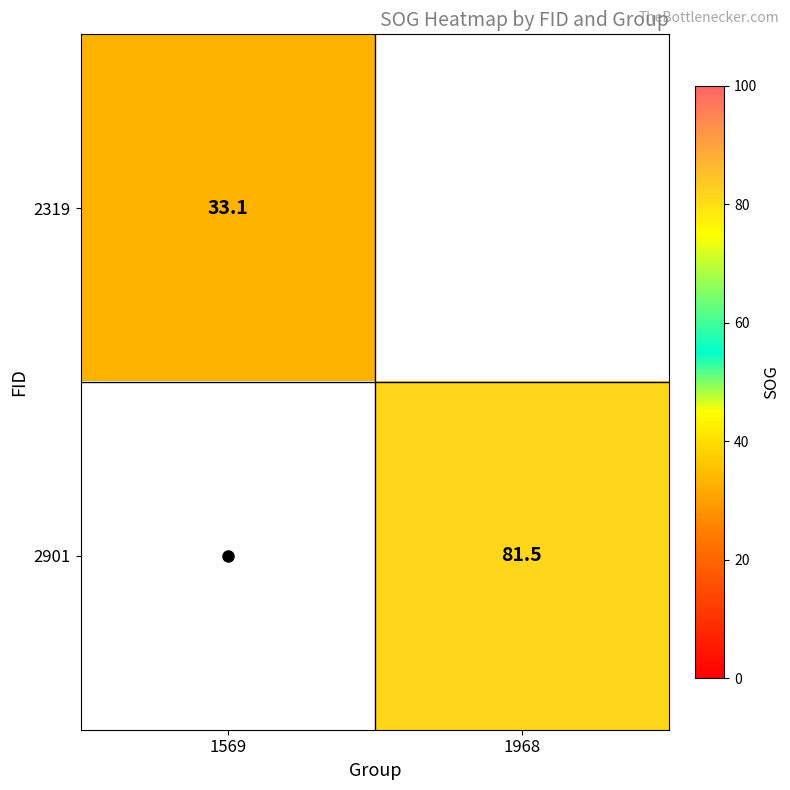

Rank the categories by 2319 value from lowest to highest.

1569, 1968